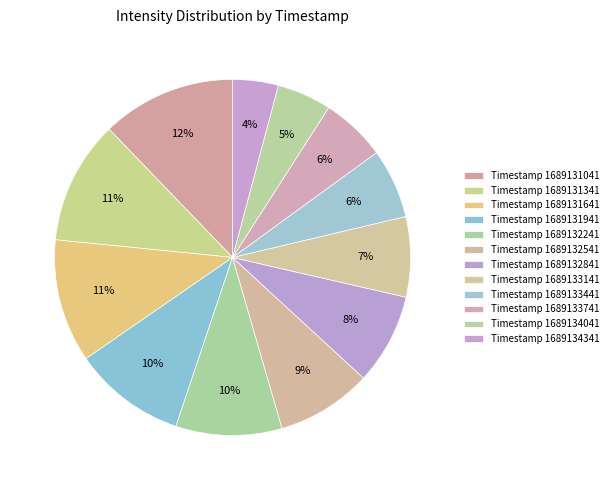

How many segments does this pie chart have?

12